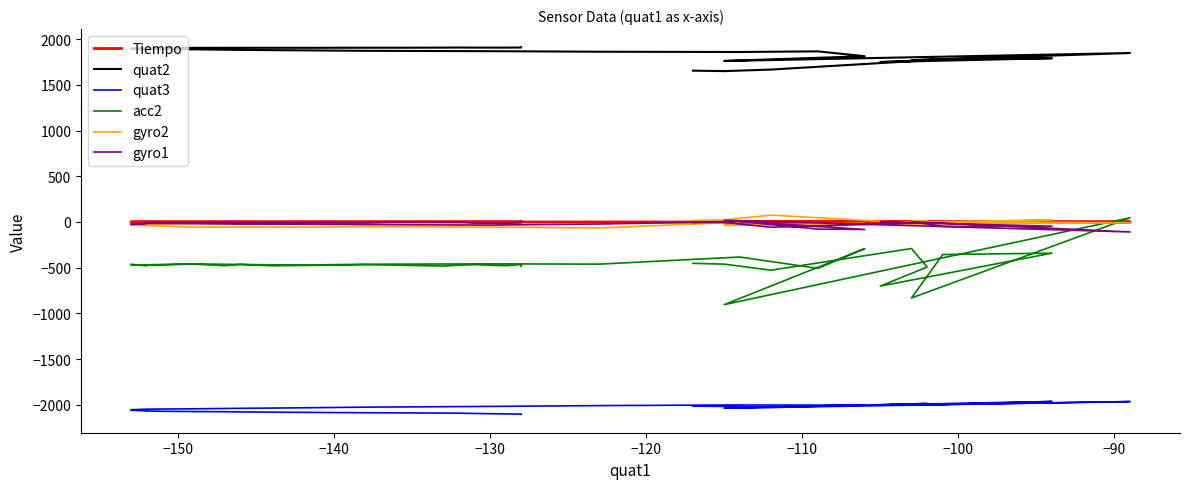

How many positive values does the gyro1 series have?

6